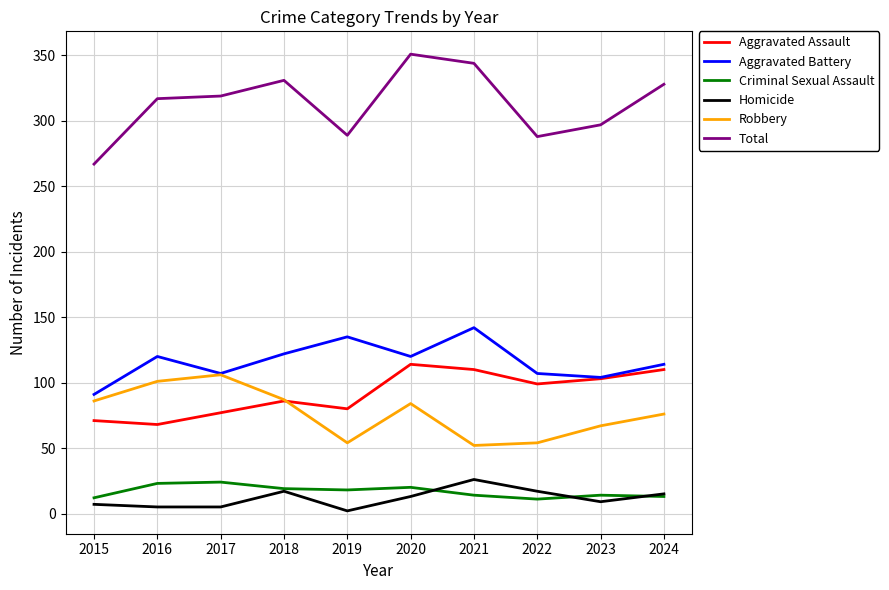

True or false: Robbery has a value of 70 at 2017.

False